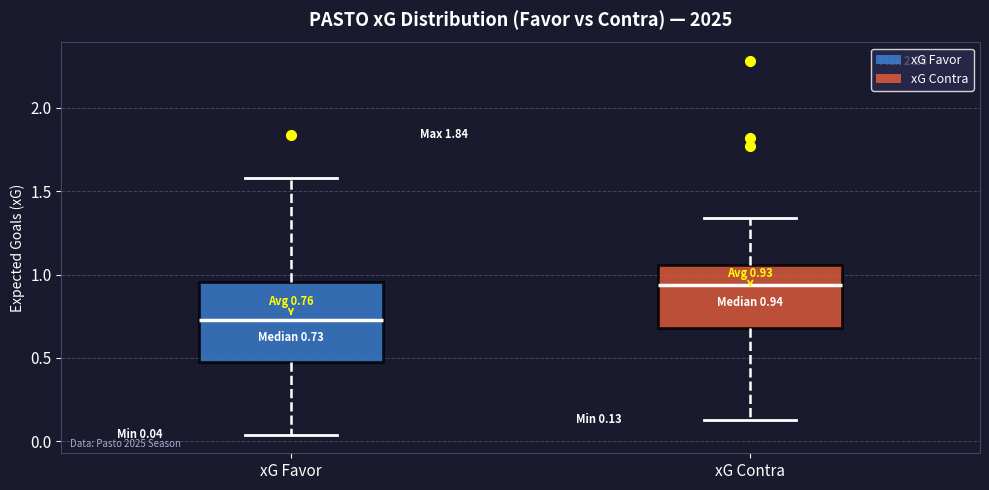

Comparing the boxes themselves (not the whiskers), which one is the tallest?

xG Favor